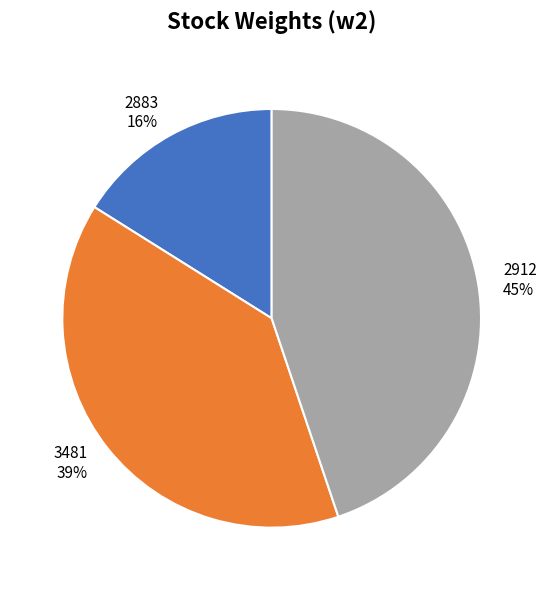

Which slice is the largest?

2912